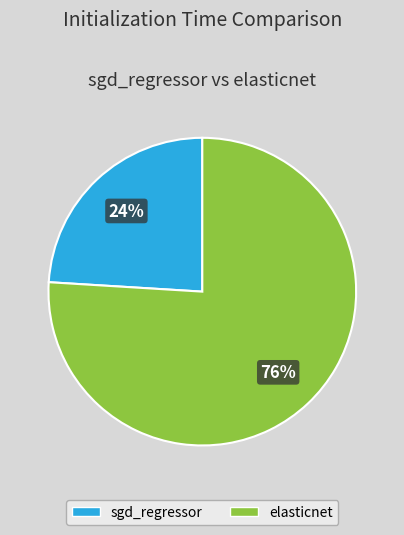

To the nearest percent, what percentage of the pie is sgd_regressor?

24%